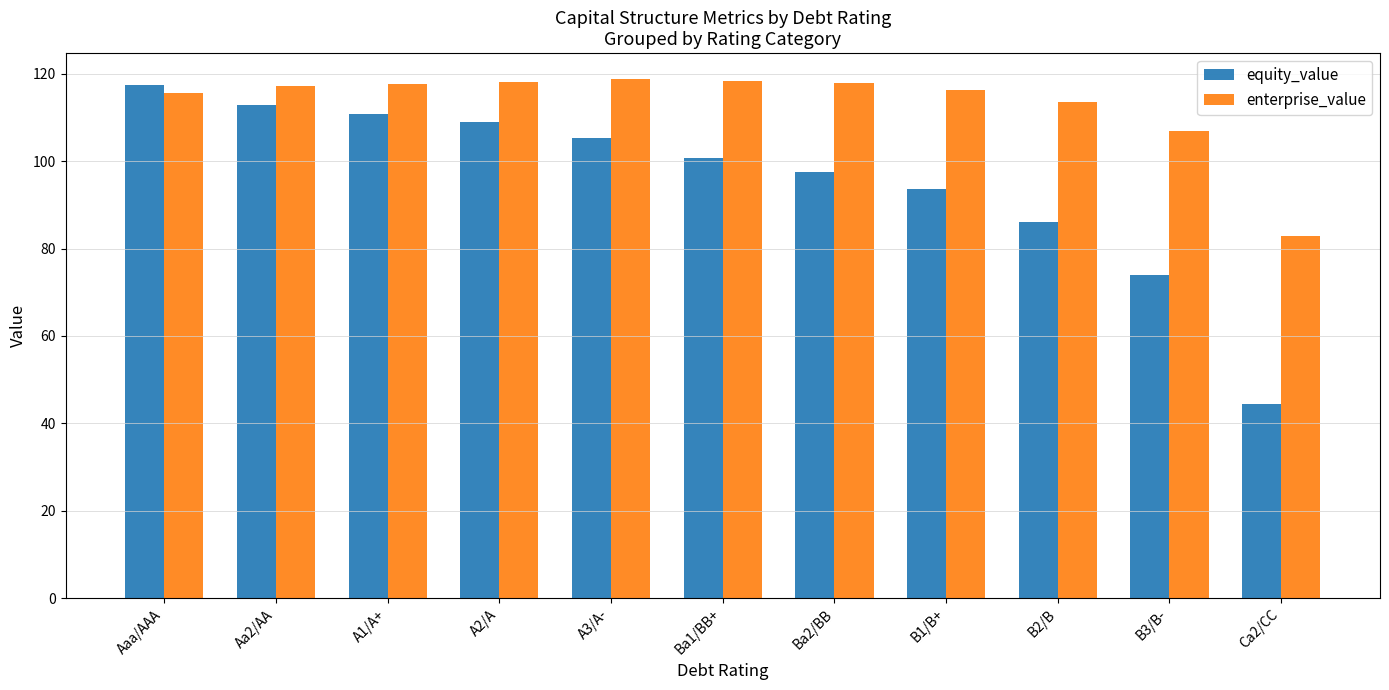

What is the approximate value of enterprise_value at A3/A-?

118.8